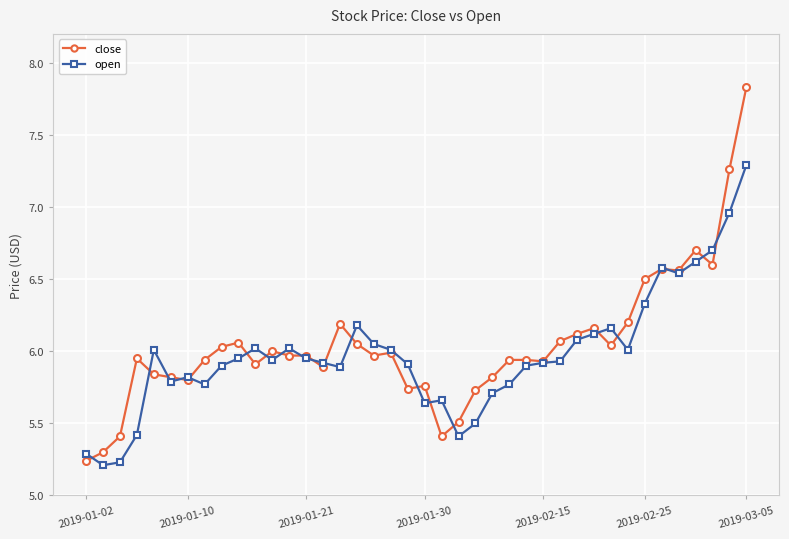

At how many categories does at least one series exceed 5?

40